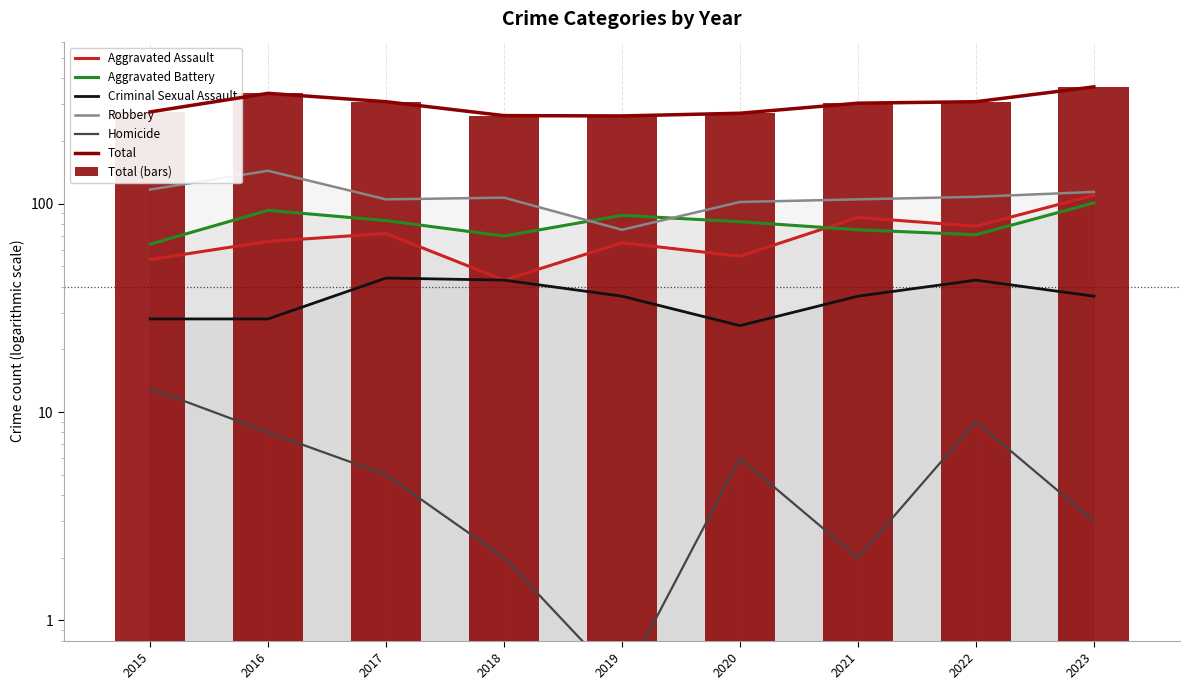

Reading left to right, list all the values displayed in this chart.

Aggravated Assault: 54.0	66.0	72.0	43.0	65.0	56.0	86.0	78.0	110.0
Aggravated Battery: 64.0	93.0	83.0	70.0	88.0	82.0	75.0	71.0	101.0
Criminal Sexual Assault: 28.0	28.0	44.0	43.0	36.0	26.0	36.0	43.0	36.0
Homicide: 13.0	8.0	5.0	2.0	0.5	6.0	2.0	9.0	3.0
Robbery: 117.0	144.0	105.0	107.0	75.0	102.0	105.0	108.0	114.0
Total: 276.0	339.0	309.0	265.0	264.0	272.0	304.0	309.0	364.0